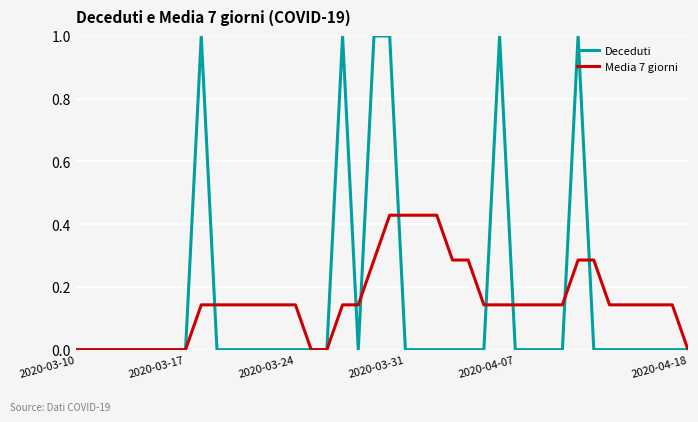

True or false: Media 7 giorni and Deceduti cross at least once.

True